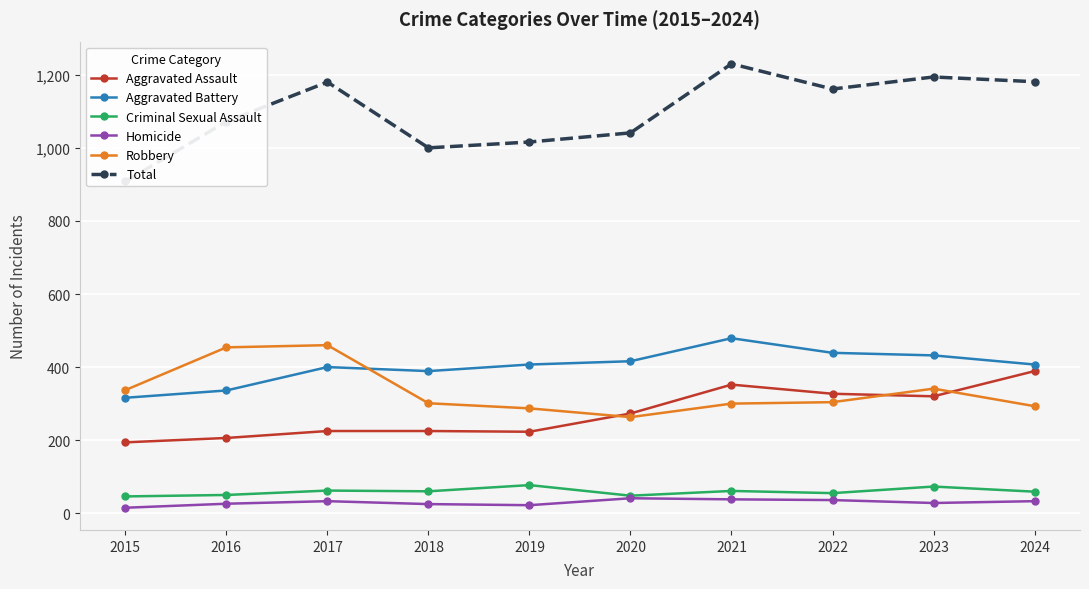

Reading left to right, what are all the values shown in this chart?

Aggravated Assault: 194	206	225	225	223	273	352	327	320	389
Aggravated Battery: 316	336	400	389	407	416	479	439	432	407
Criminal Sexual Assault: 46	50	62	60	77	48	61	55	73	59
Homicide: 15	26	33	25	22	41	38	36	28	33
Robbery: 337	454	460	301	287	263	300	304	341	293
Total: 908	1072	1180	1000	1016	1041	1230	1161	1194	1181